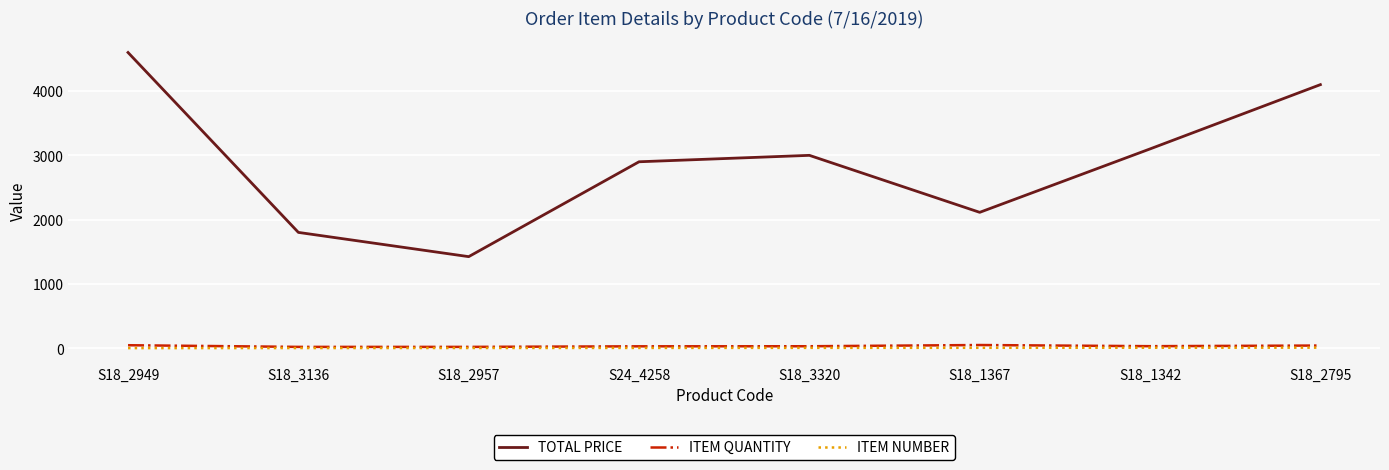

The value of TOTAL PRICE at S18_1367 is 3019.5. True or false?

False